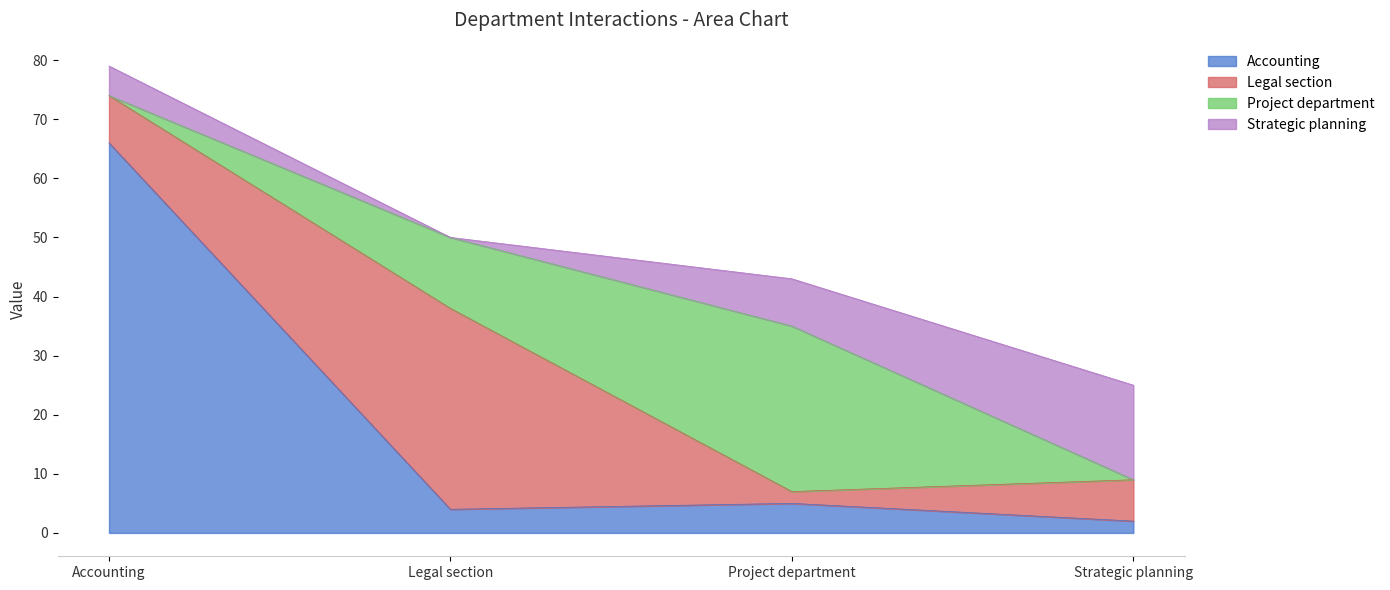

Between Project department and Accounting, which is larger?

Accounting